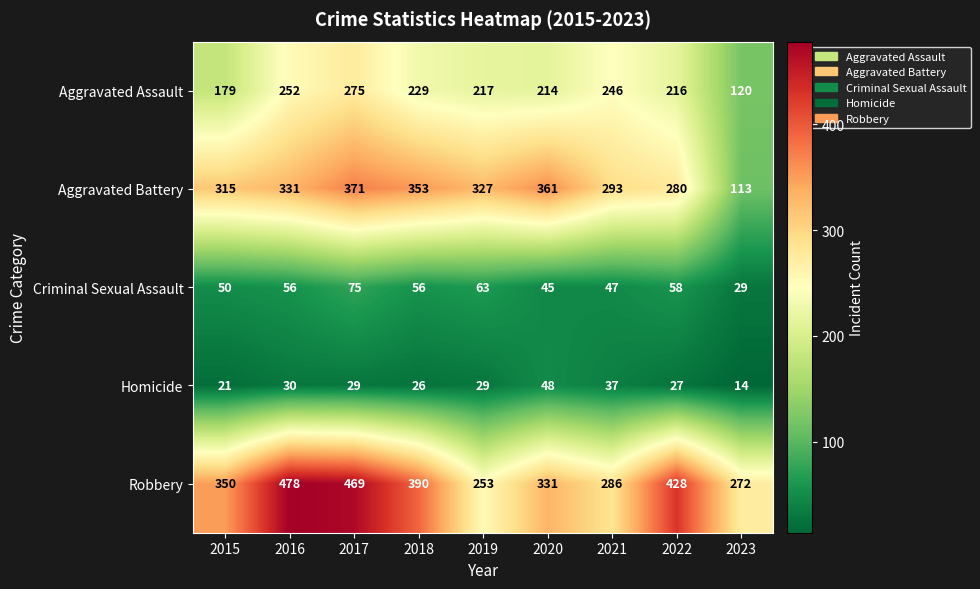

Which series changed the most between 2017 and 2023?

Aggravated Battery